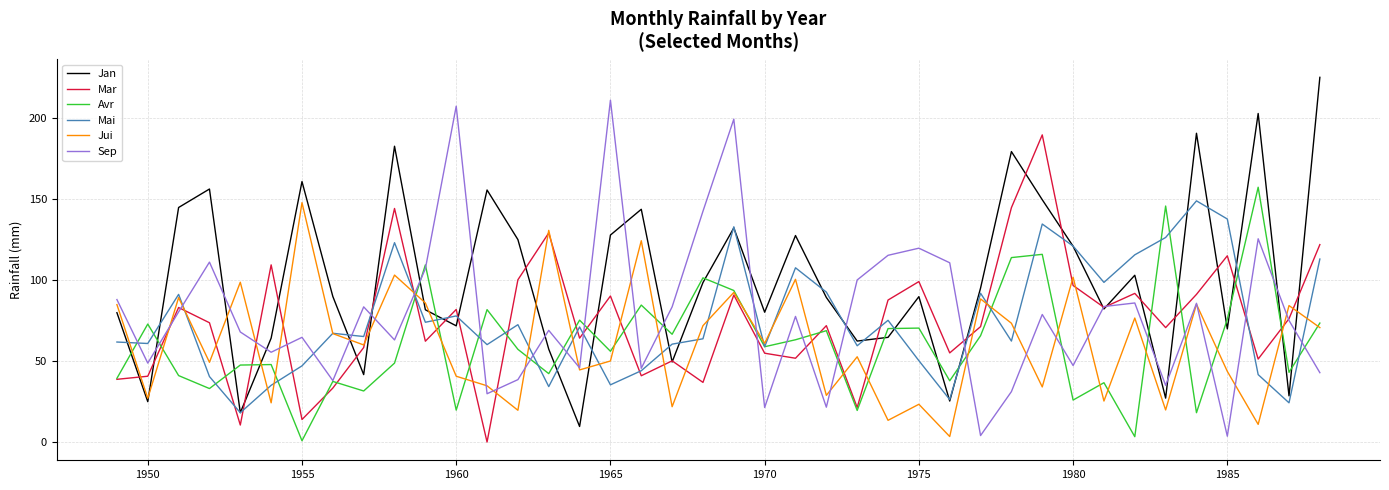

True or false: Mar and Sep cross at least once.

True